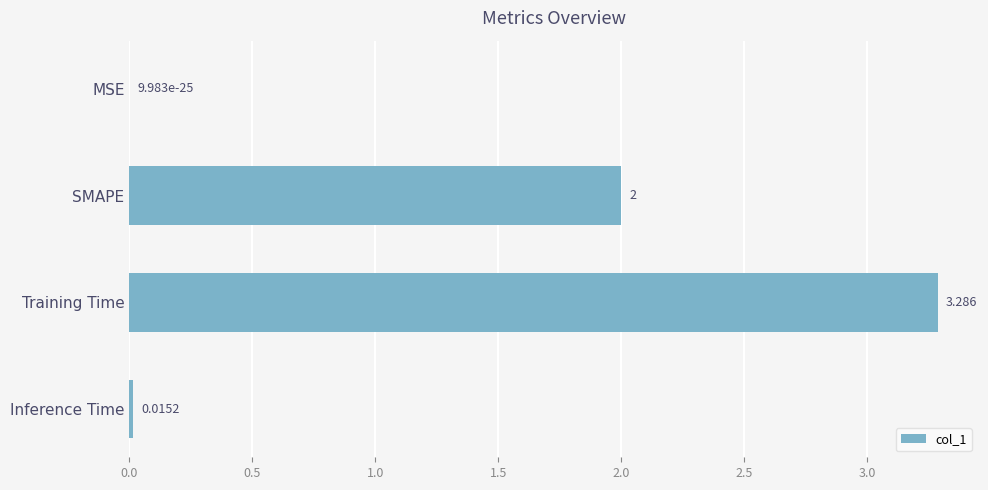

Between MSE and Inference Time, which is larger?

Inference Time